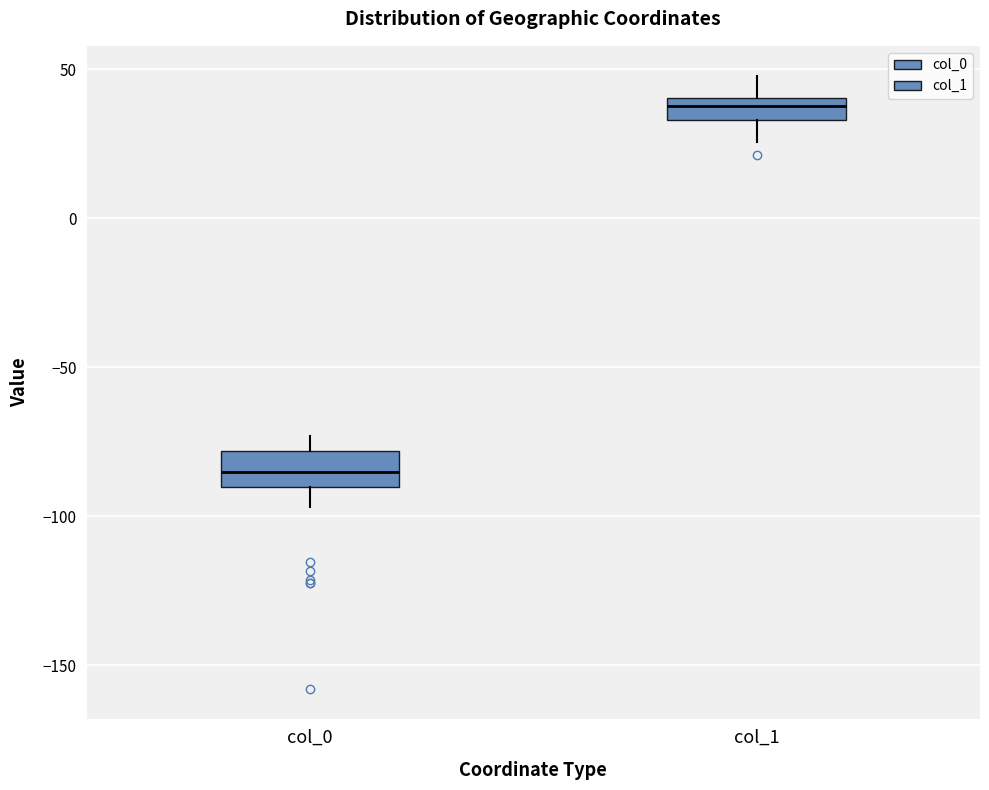

Which box has the highest median line?

col_1